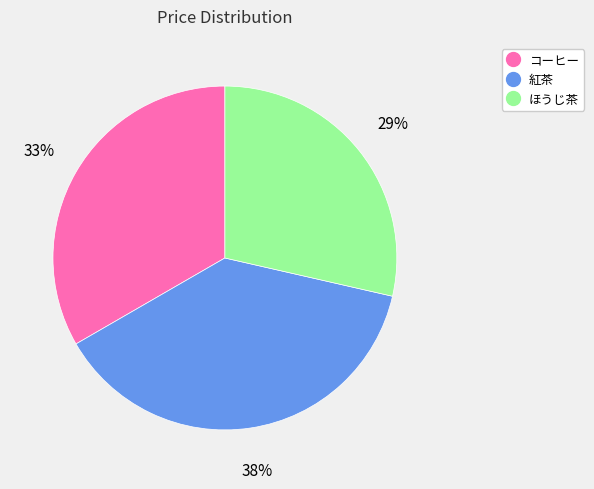

How many segments does this pie chart have?

3